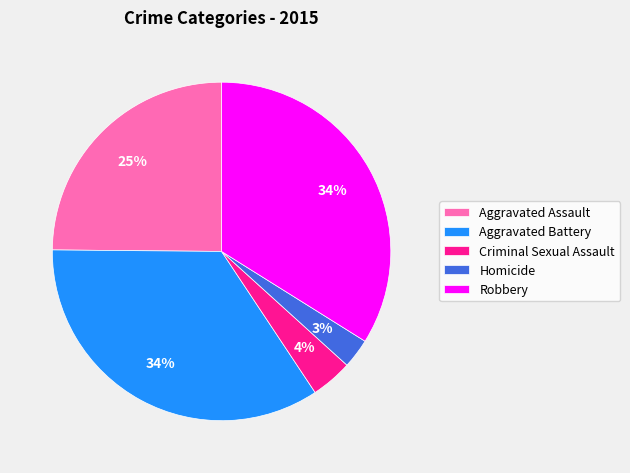

To the nearest percent, what percentage of the pie is Aggravated Assault?

25%